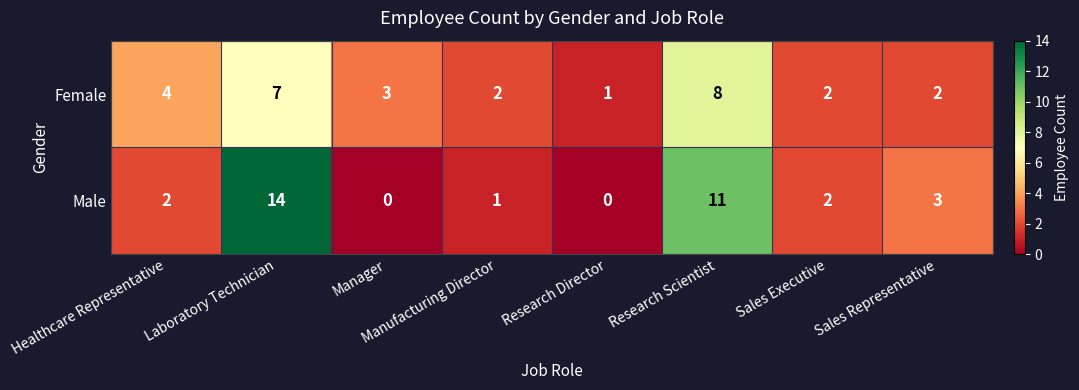

What is the spread (max minus min) of values at Manager?

3